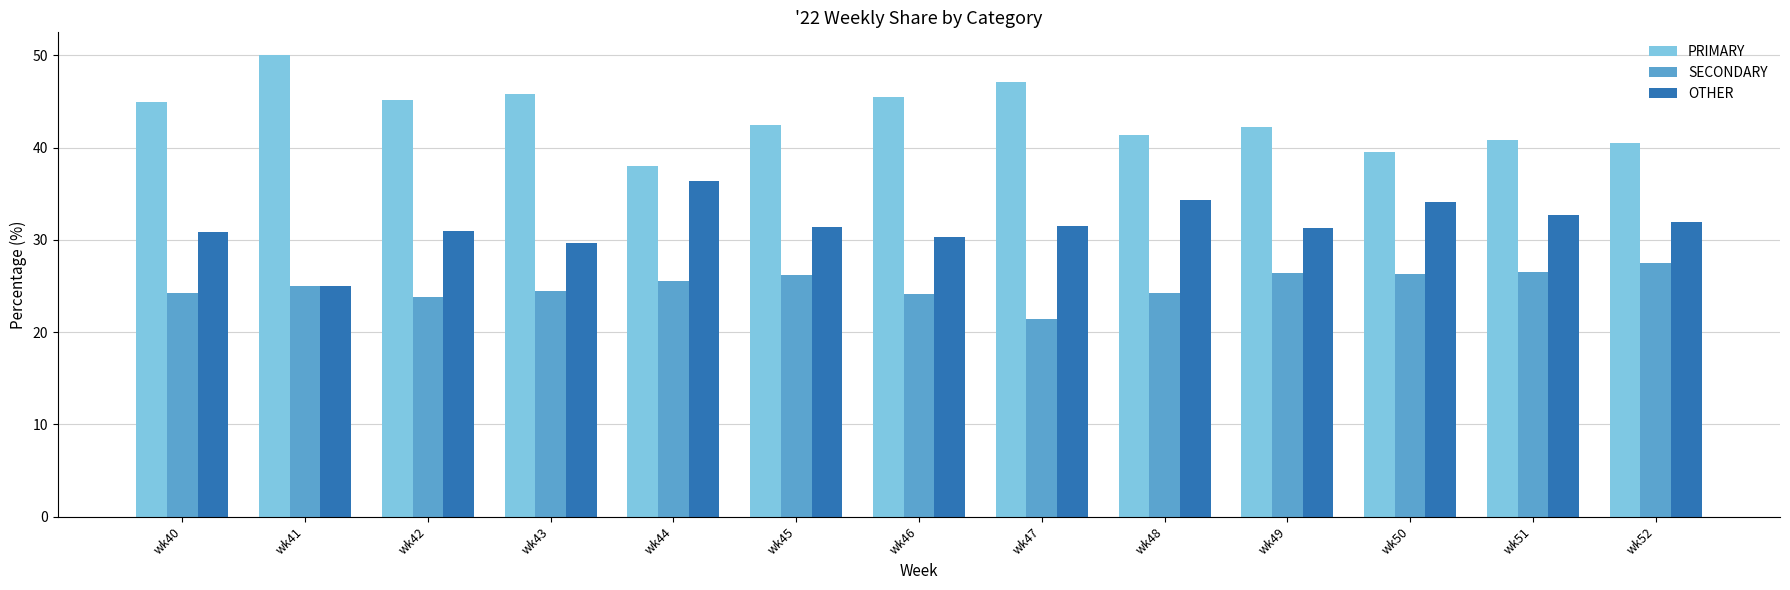

Rank the series by their average value, from highest to lowest.

PRIMARY, OTHER, SECONDARY